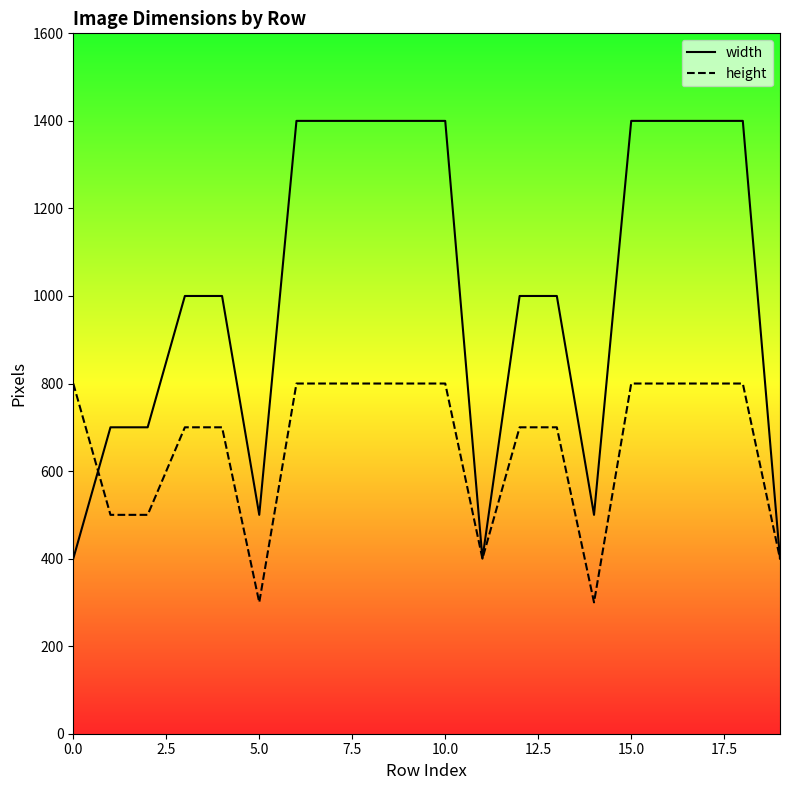

What position from the left is 10?

11